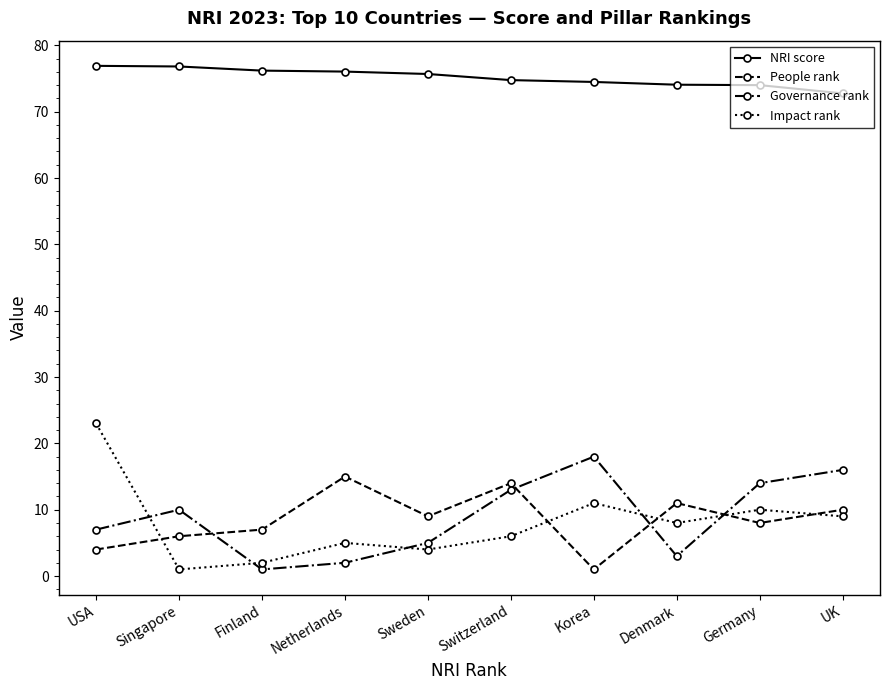

True or false: Impact rank and NRI score cross at least once.

False